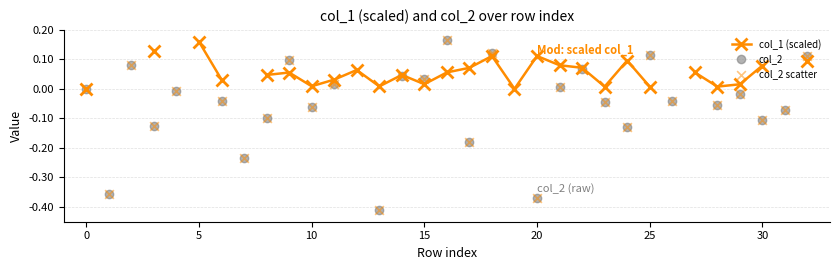

Which series contains the highest Y value?

col_2